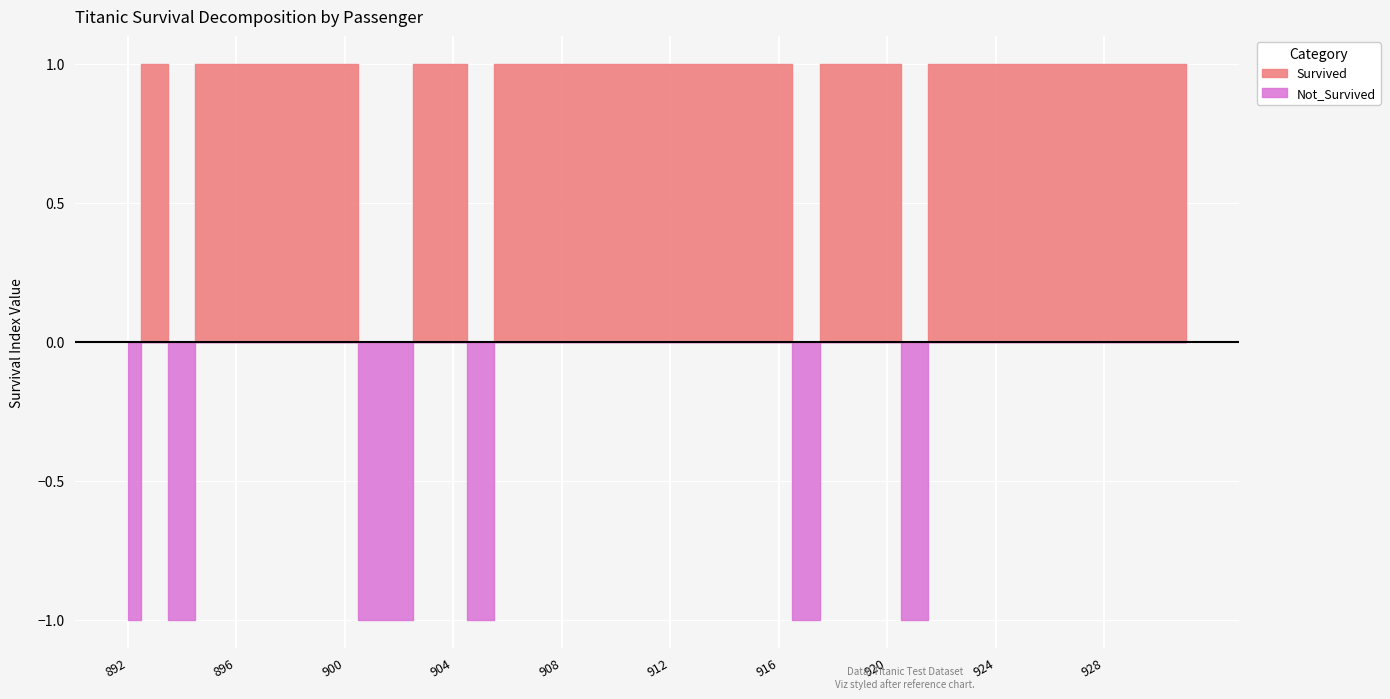

Between 918 and 931, which is larger?

918